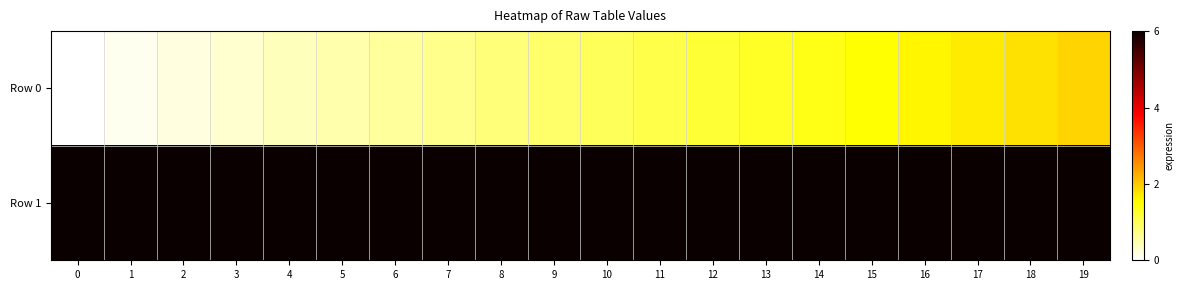

Reading left to right, list all the values displayed in this chart.

row_0: 0=0.0	1=0.1	2=0.2	3=0.3	4=0.4	5=0.5	6=0.6	7=0.7	8=0.8	9=0.9	10=1.0	11=1.1	12=1.2	13=1.3	14=1.4	15=1.5	16=1.6	17=1.7	18=1.8	19=1.9
row_1: 0=6.0	1=6.0	2=6.0	3=6.0	4=6.0	5=6.0	6=6.0	7=6.0	8=6.0	9=6.0	10=6.0	11=6.0	12=6.0	13=6.0	14=6.0	15=6.0	16=6.0	17=6.0	18=6.0	19=6.0